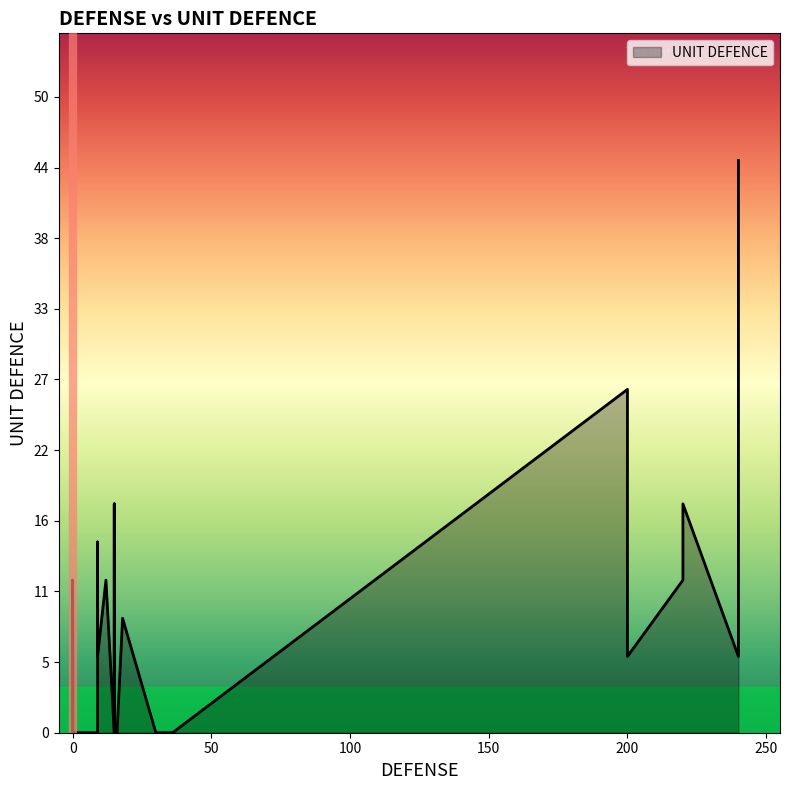

Reading left to right, transcribe all the data shown in this chart.

0	0	0	12	0	18	12	6	0	27	6	9	0	12	18	0	0	45	0	12	0	6	0	15	0	9	0	9	6	0	5	0	5	5	8	3	0	0	0	0